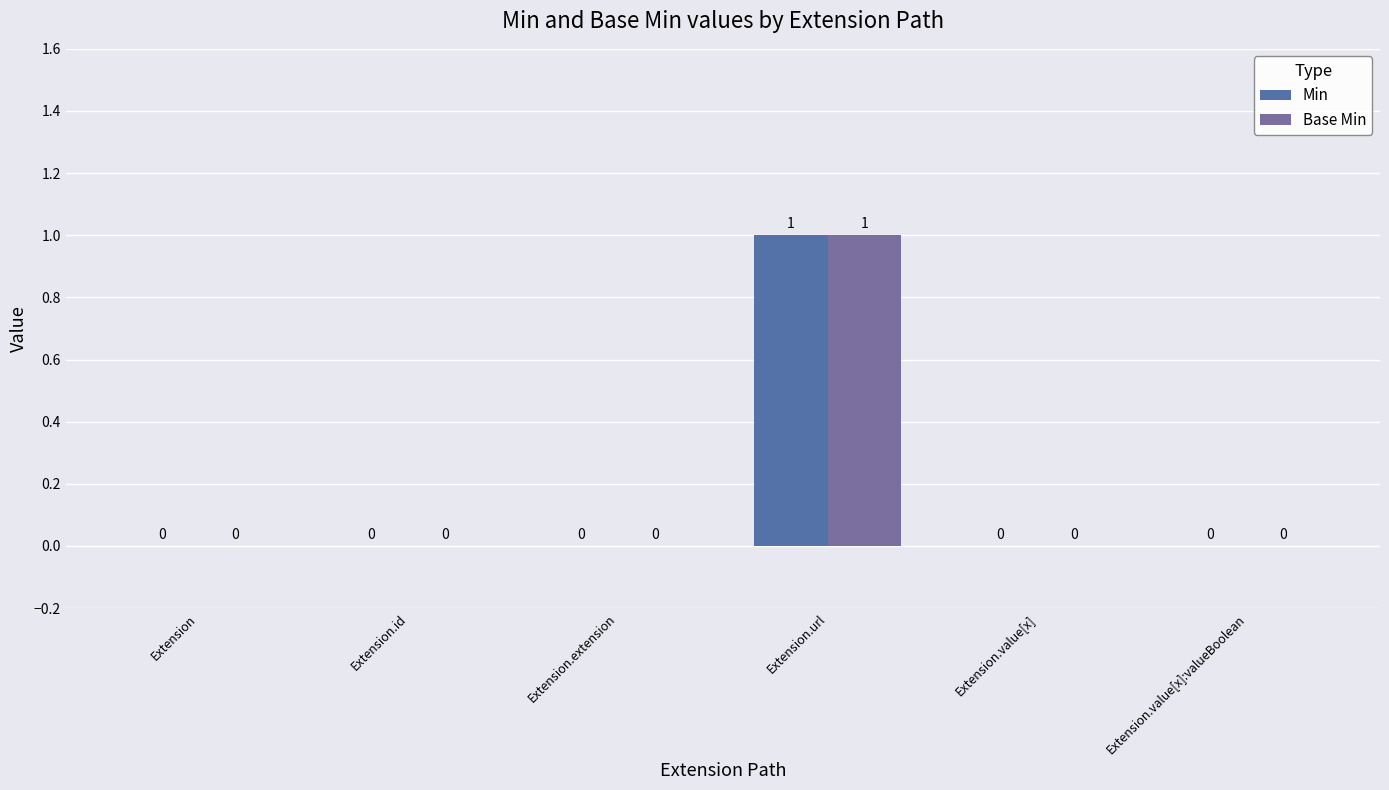

Rank the series at Extension.value[x] from lowest to highest value.

Min, Base Min